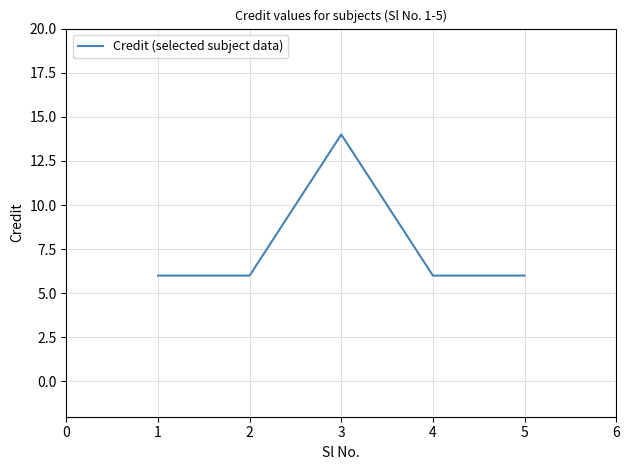

Reading left to right, transcribe all the data shown in this chart.

1=6	2=6	3=14	4=6	5=6